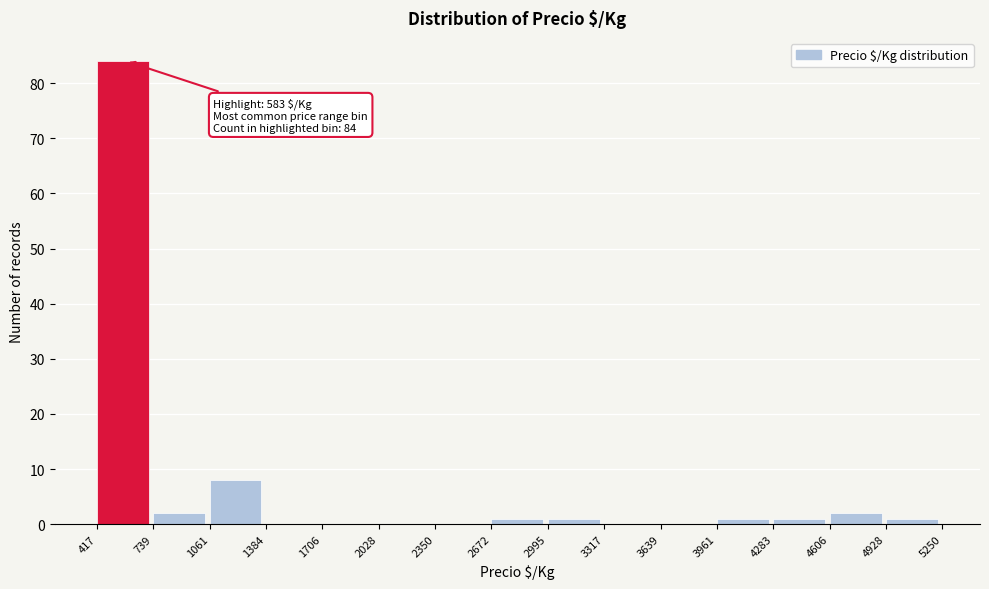

Over which range of the x-axis is the bar tallest?

417 to 739